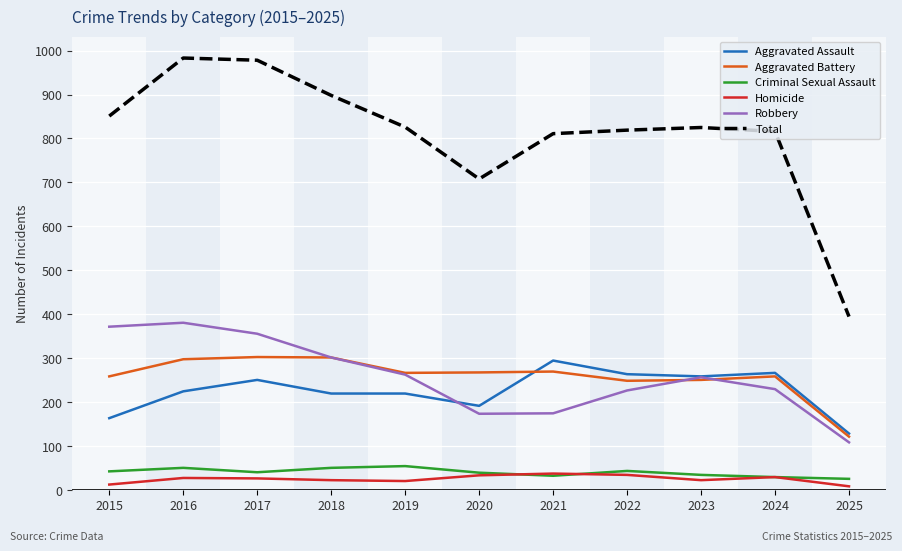

At 2015, list the series in order from largest to smallest.

Total, Robbery, Aggravated Battery, Aggravated Assault, Criminal Sexual Assault, Homicide